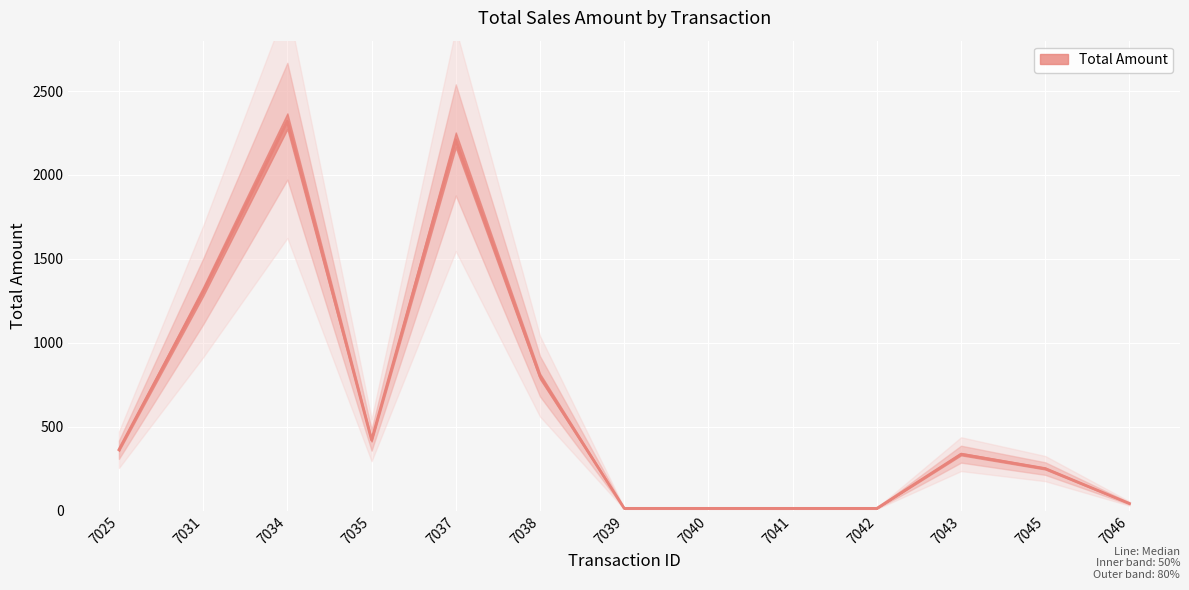

Rank the categories by value from lowest to highest.

7039, 7040, 7041, 7042, 7046, 7045, 7043, 7025, 7035, 7038, 7031, 7037, 7034